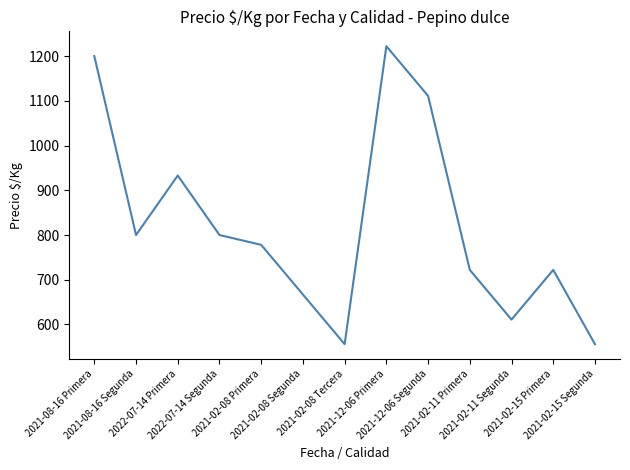

At which category does the data reach its first local valley?

2021-08-16 Segunda